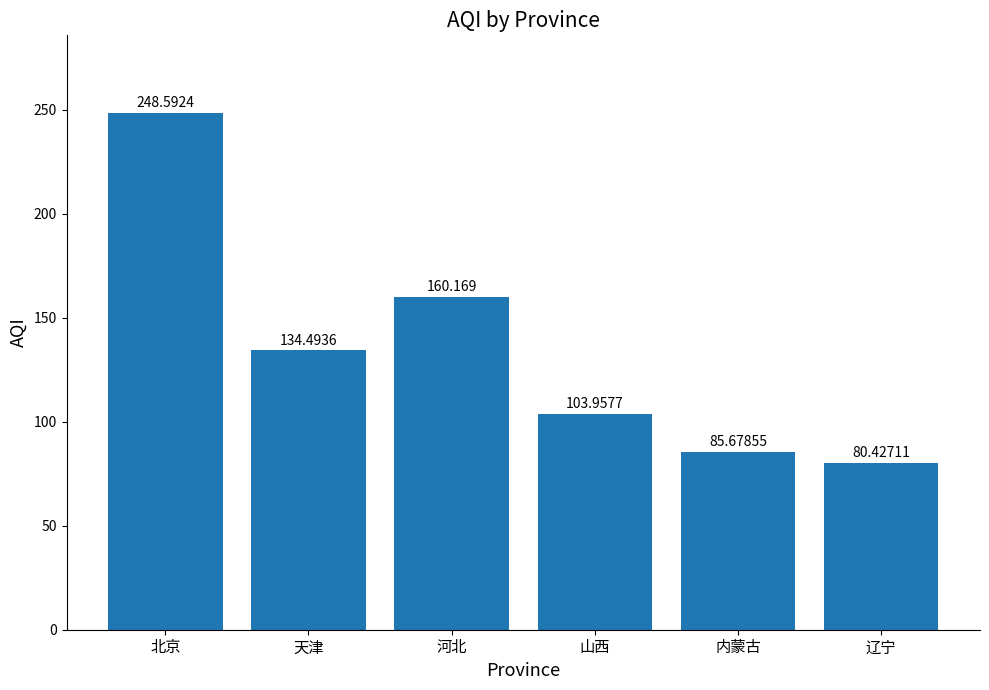

True or false: the data shows 80.4 at 辽宁.

True